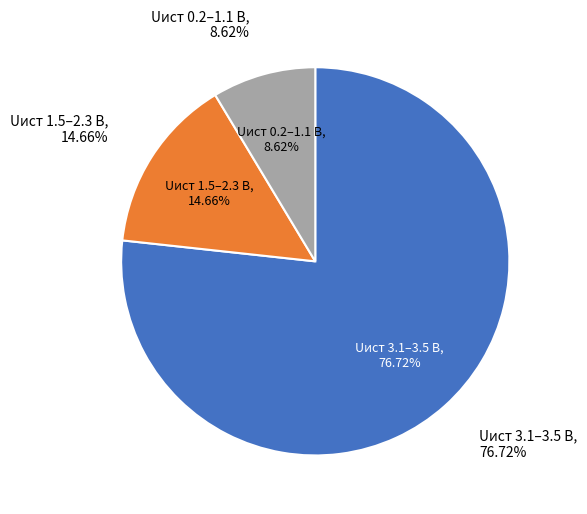

Do 9 and 10 together represent more than half of the pie?

No